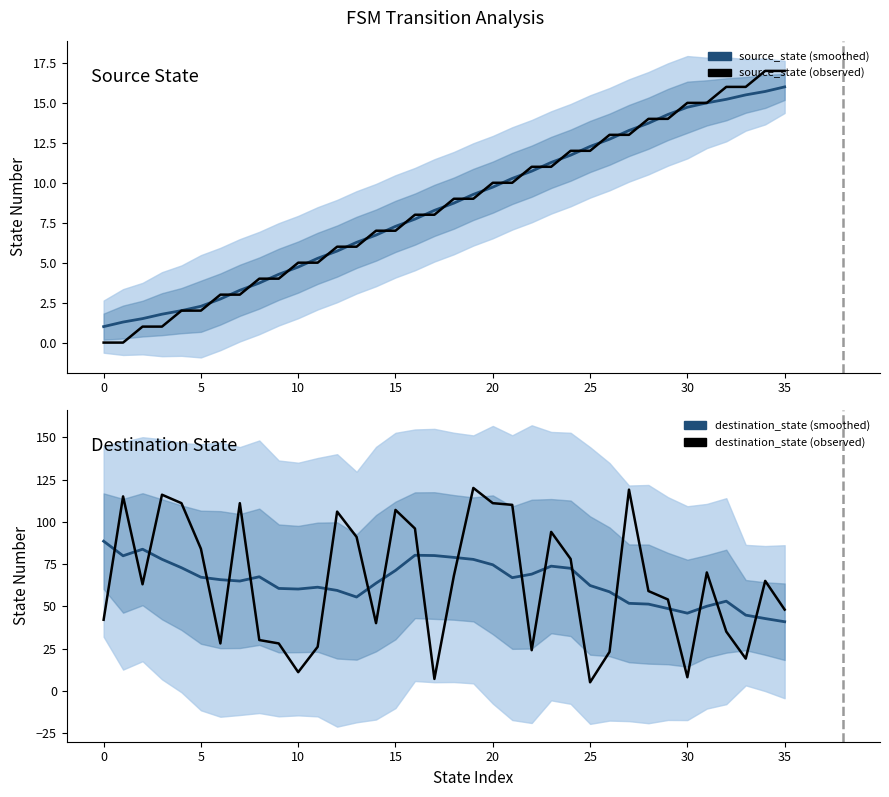

True or false: destination_state (observed) has a value of 17.9 at 10.

False